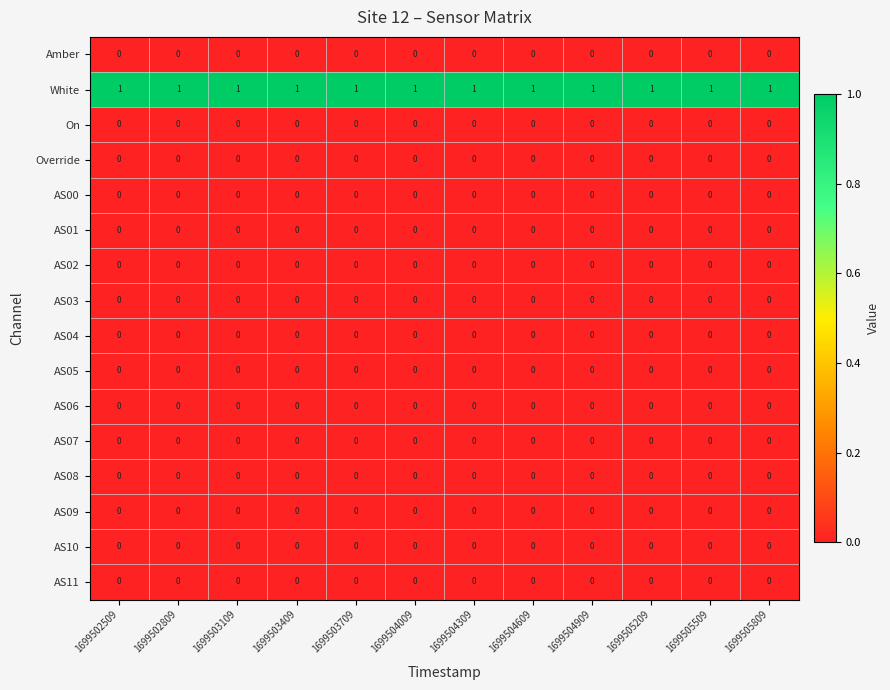

How many series are shown in this chart?

16